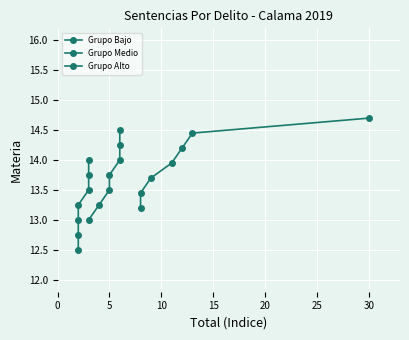

Reading left to right, transcribe all the data shown in this chart.

Grupo Bajo: 12.5	12.8	13.0	13.2	13.5	13.8	14.0
Grupo Medio: 13.0	13.2	13.5	13.8	14.0	14.2	14.5
Grupo Alto: 13.2	13.4	13.7	13.9	14.2	14.4	14.7